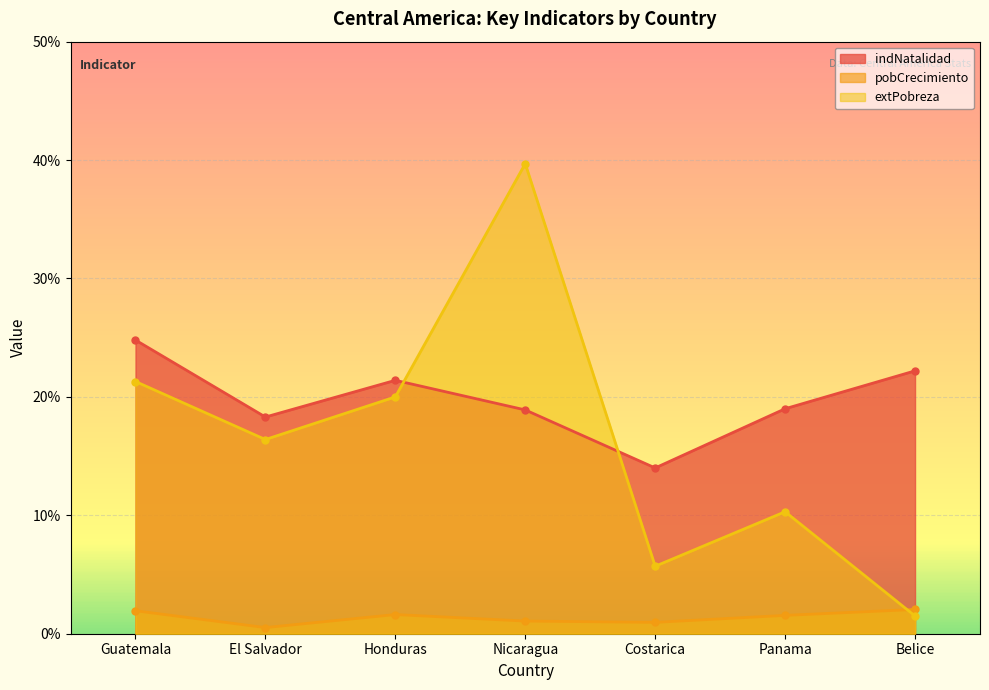

Which category has the lowest value across all series?

El Salvador